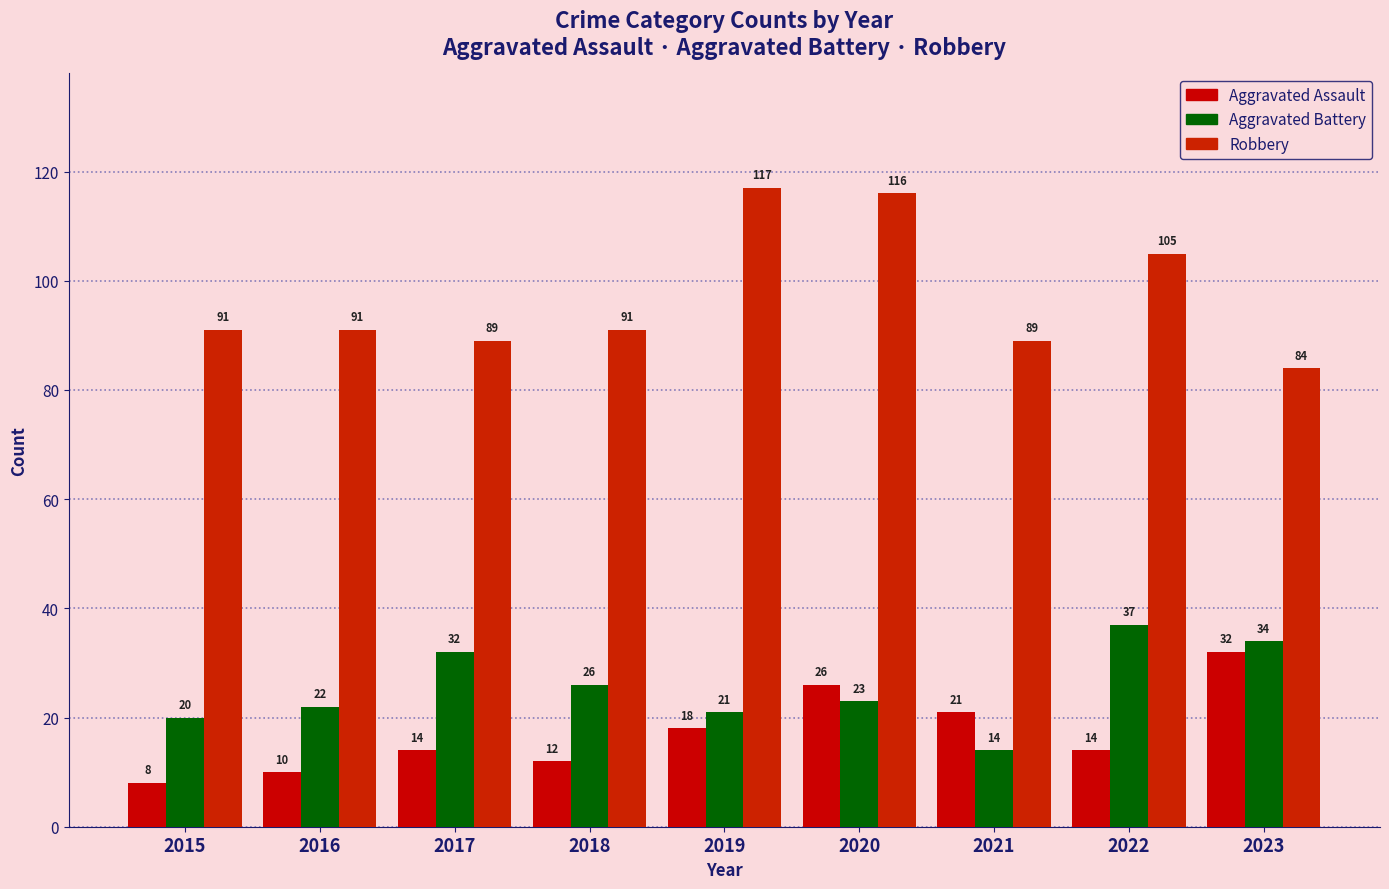

At which label does Aggravated Assault reach its minimum?

2015